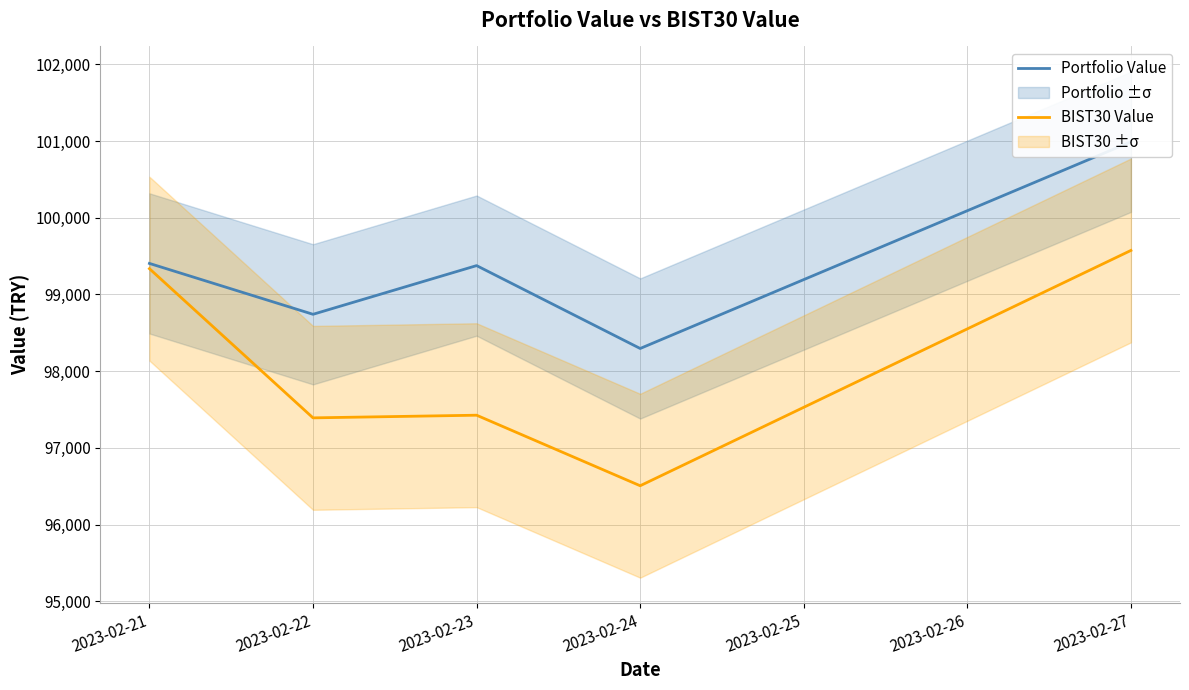

True or false: Portfolio Value has a value of 154699.6 at 2023-02-25.

False